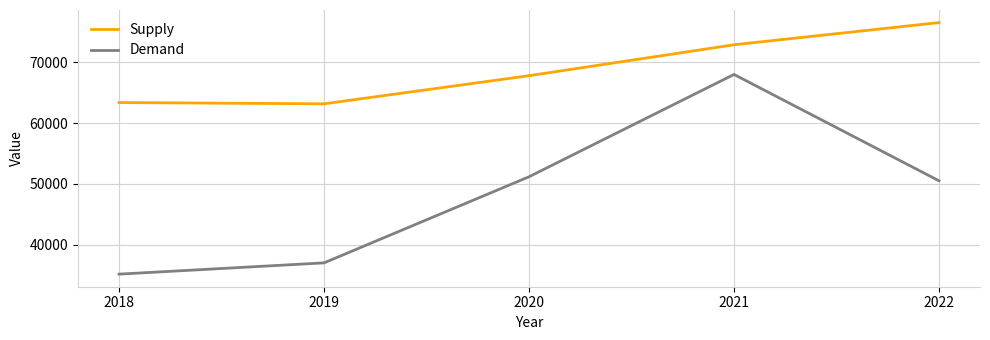

In Demand, how many points are higher than both neighbors (excluding endpoints)?

1